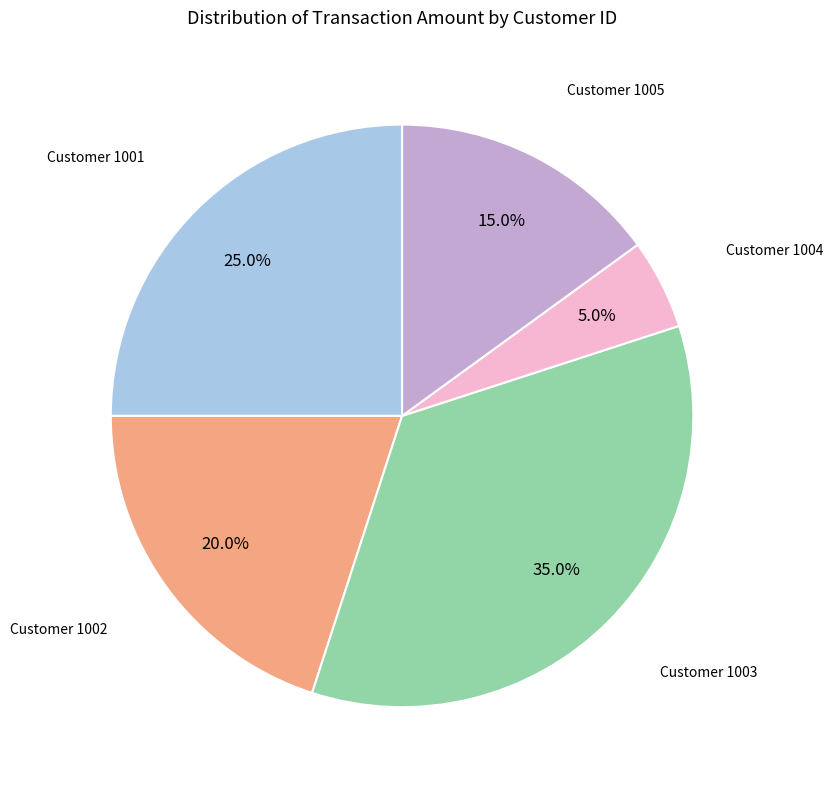

How many segments does this pie chart have?

5